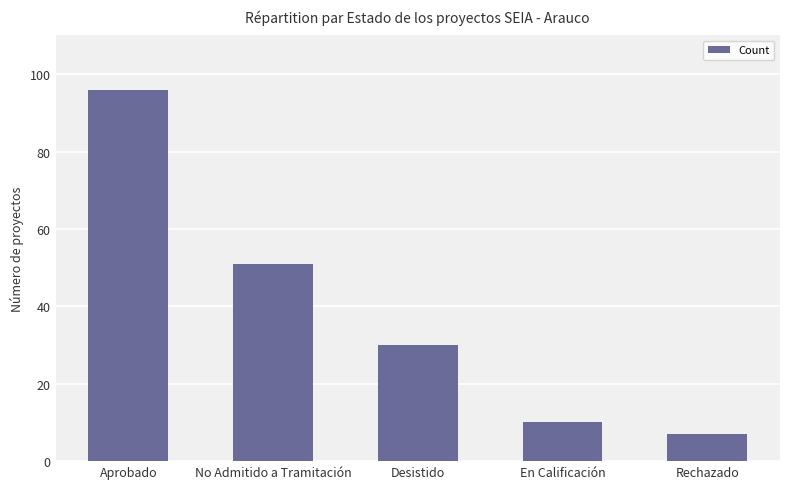

Which category has the lowest value across all series?

Rechazado